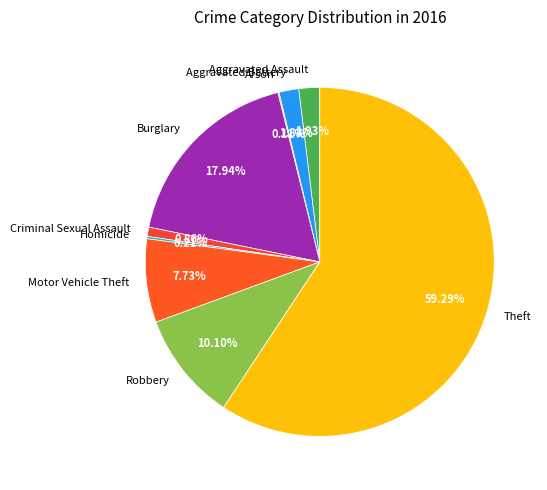

True or false: Theft accounts for 59% of the total.

True